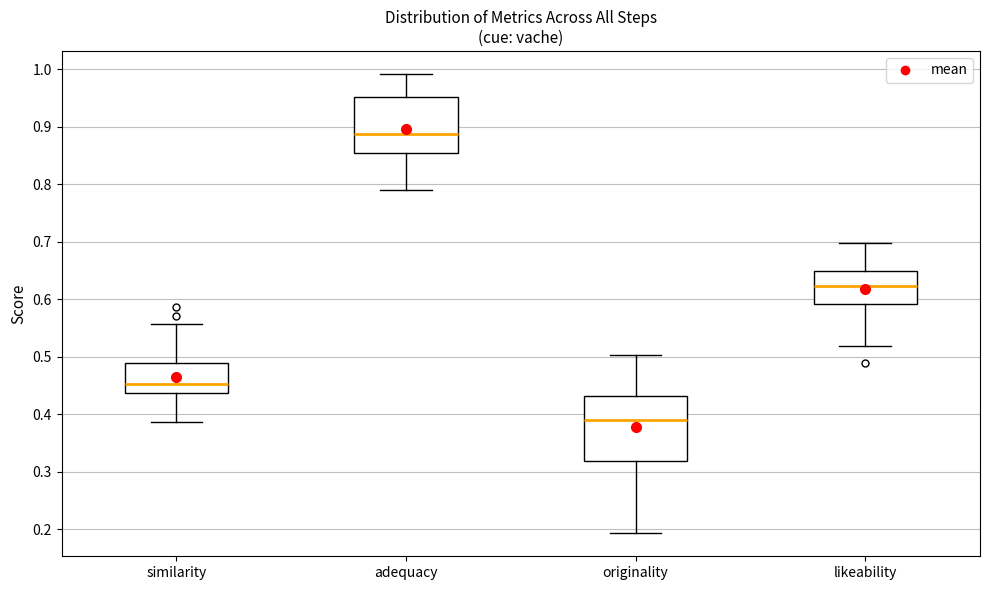

Which box has the lowest median line?

originality